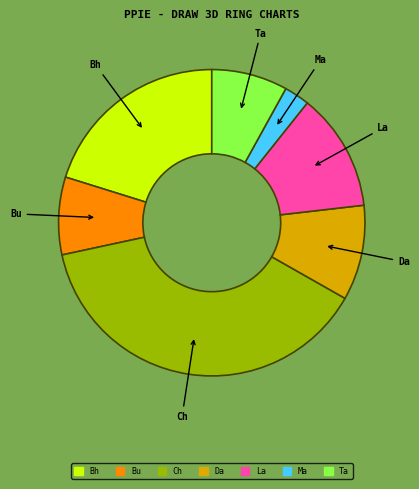

Is there any slice that represents more than half of the pie?

No